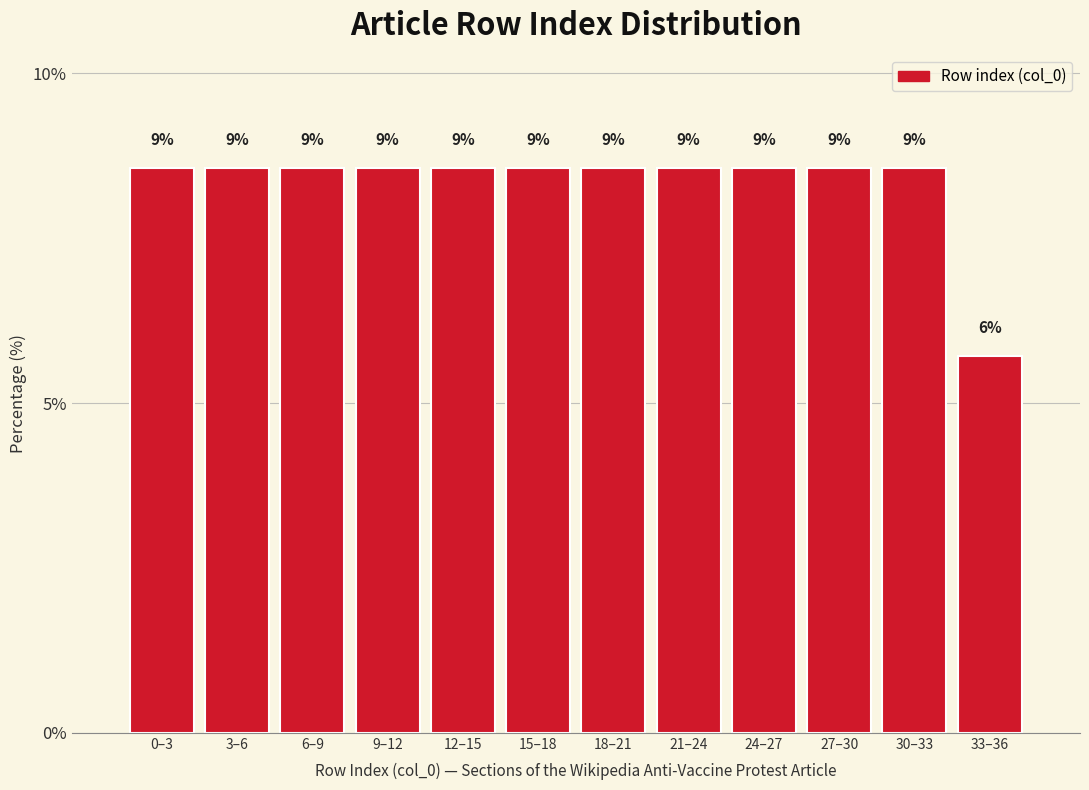

Are the bars horizontal?

No